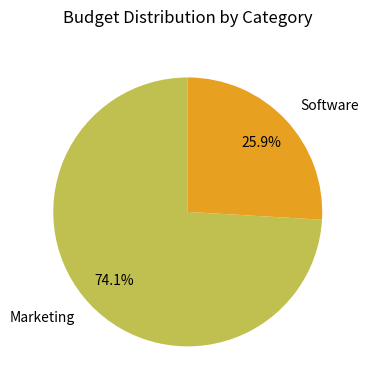

Between Marketing and Software, which is larger?

Marketing